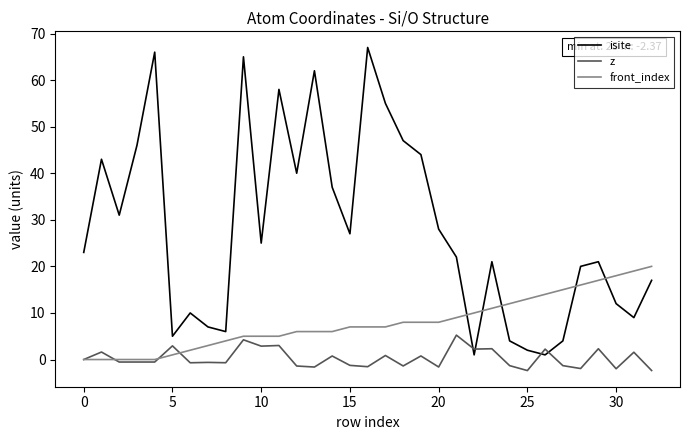

How many intersections are there between z and isite?

4